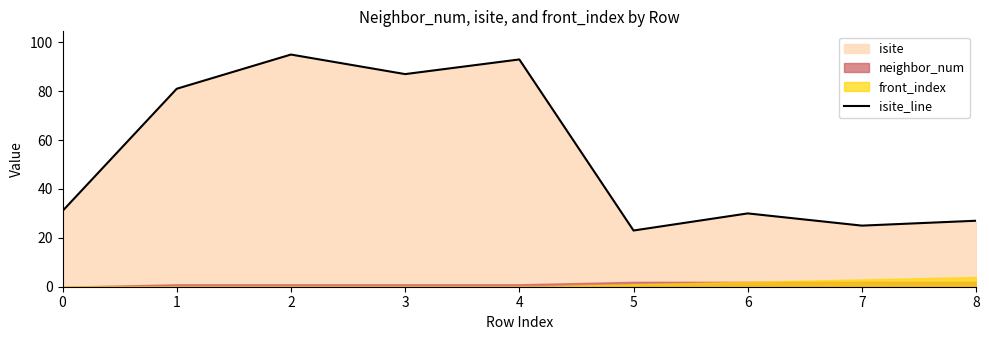

Between 8 and 1, which is larger?

1